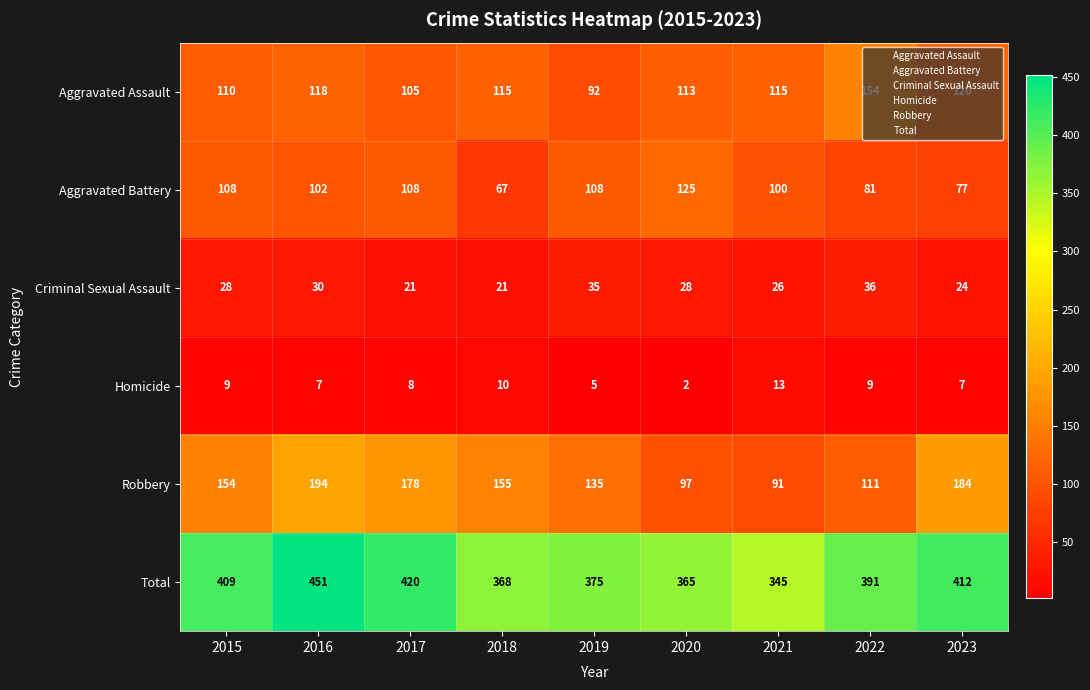

The value of Robbery at 2018 is 37. True or false?

False